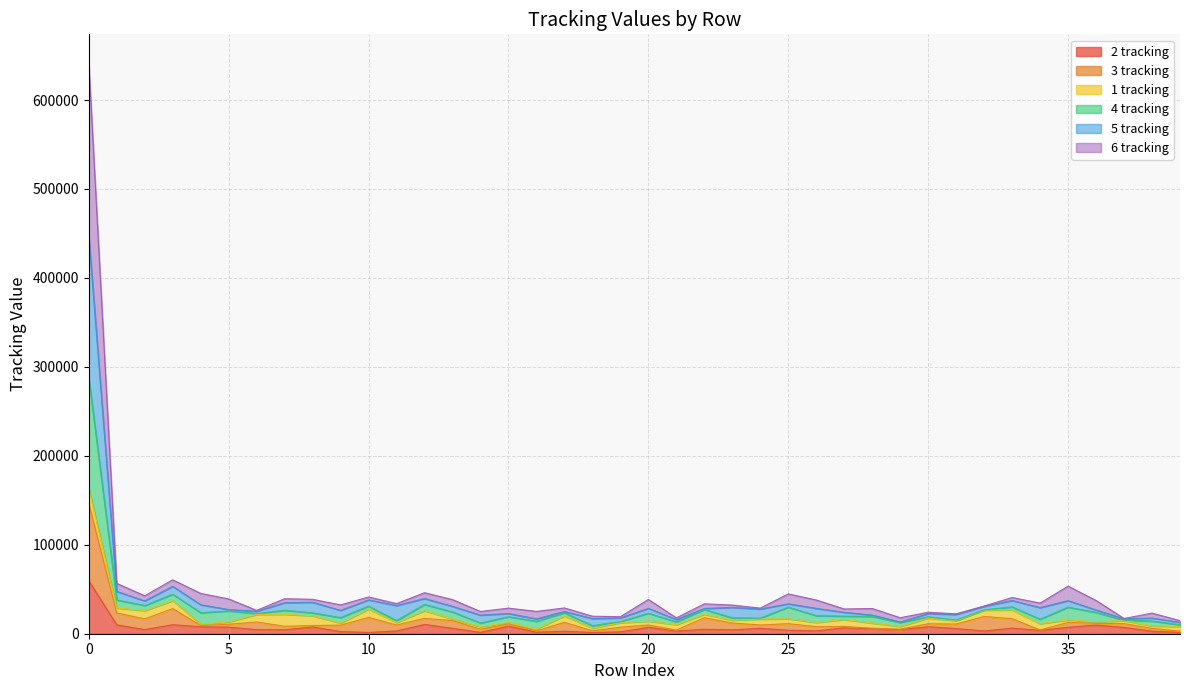

Does the chart display data point markers on the line(s)?

No